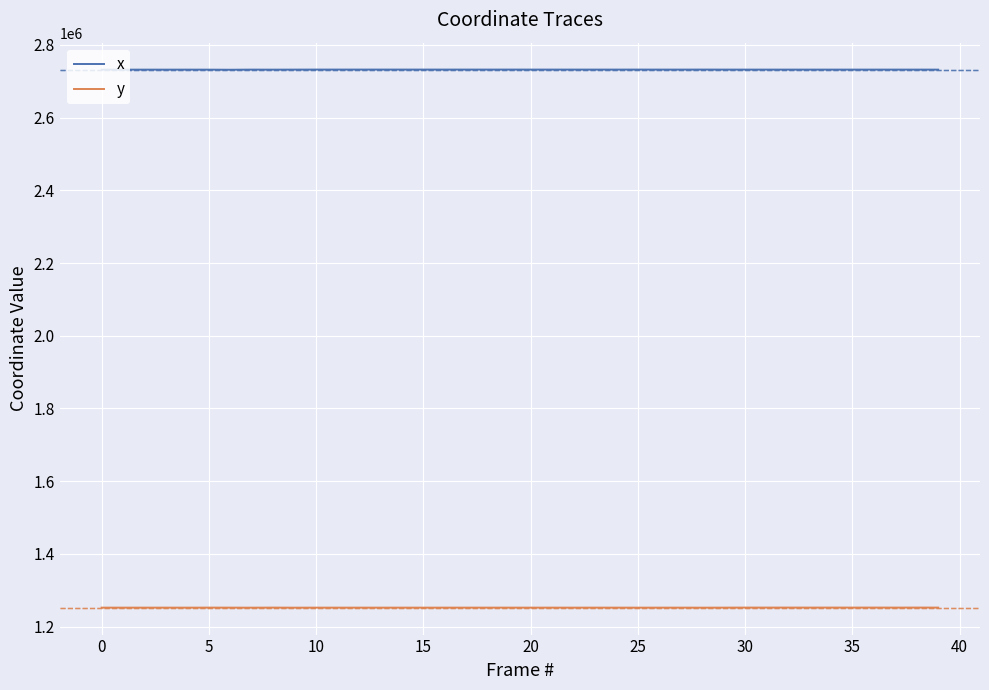

Which series has the largest total across all categories?

x